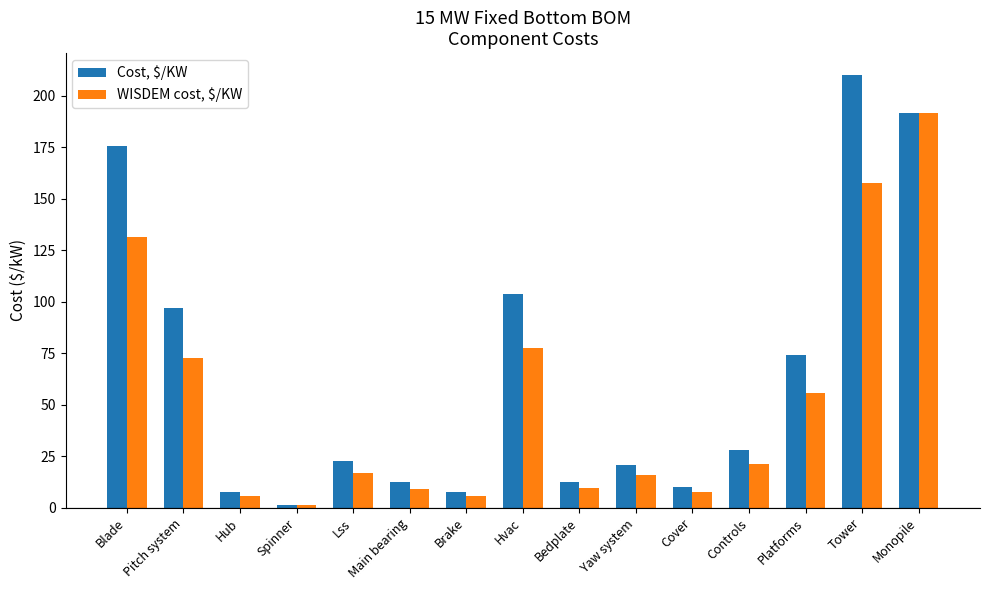

At Pitch system, list the series in order from smallest to largest.

WISDEM cost, $/KW, Cost, $/KW